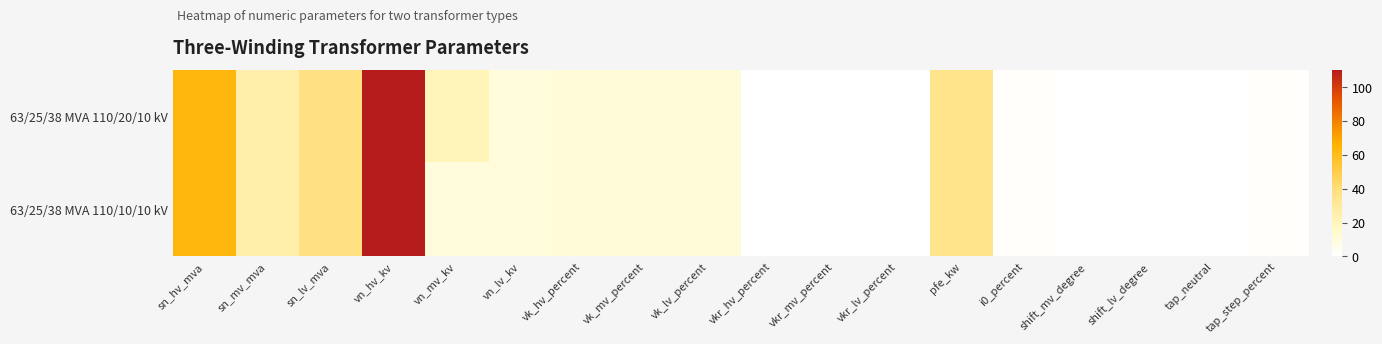

Which series has the largest total across all categories?

63/25/38 MVA 110/20/10 kV